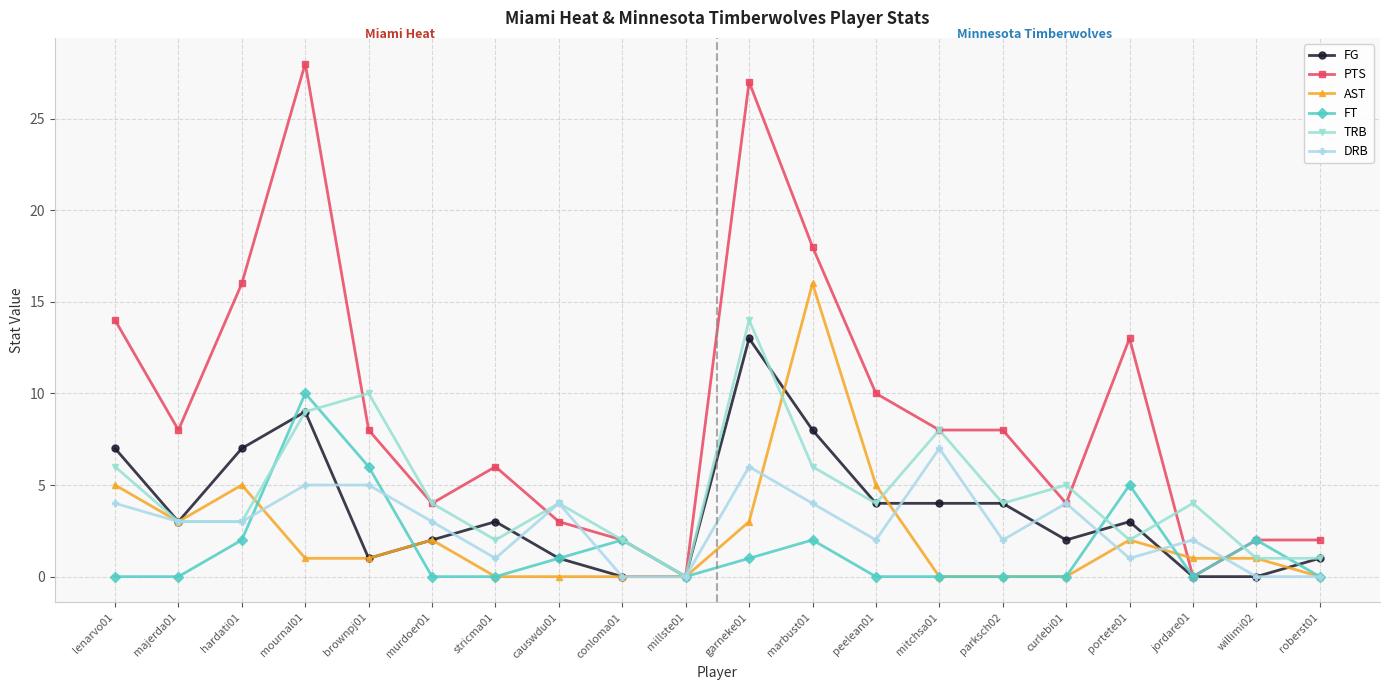

Which series has the largest range (max minus min)?

PTS